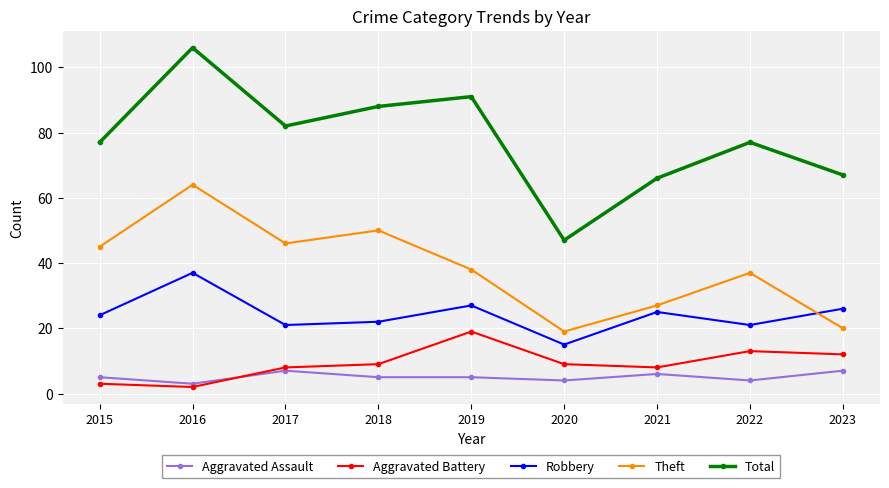

What is the difference between the maximum and minimum values in the Theft series?

45